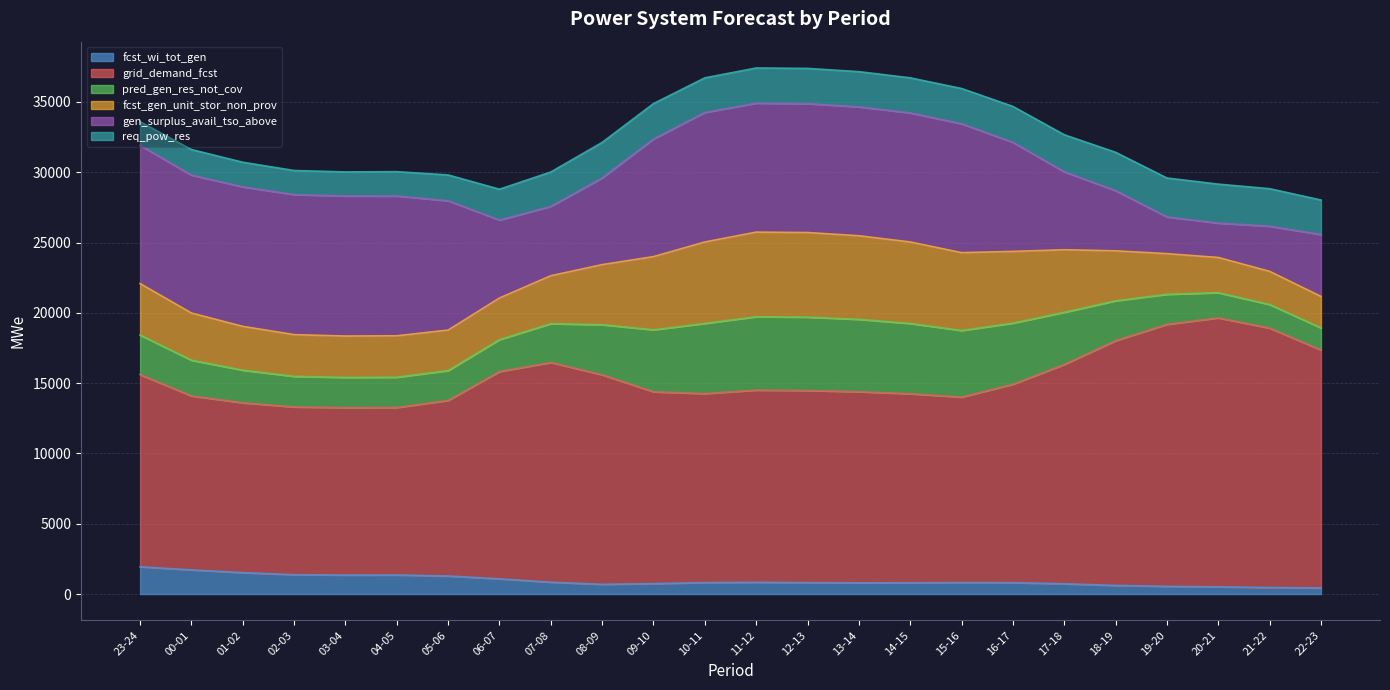

What is the highest value of the fcst_wi_tot_gen series?

1936